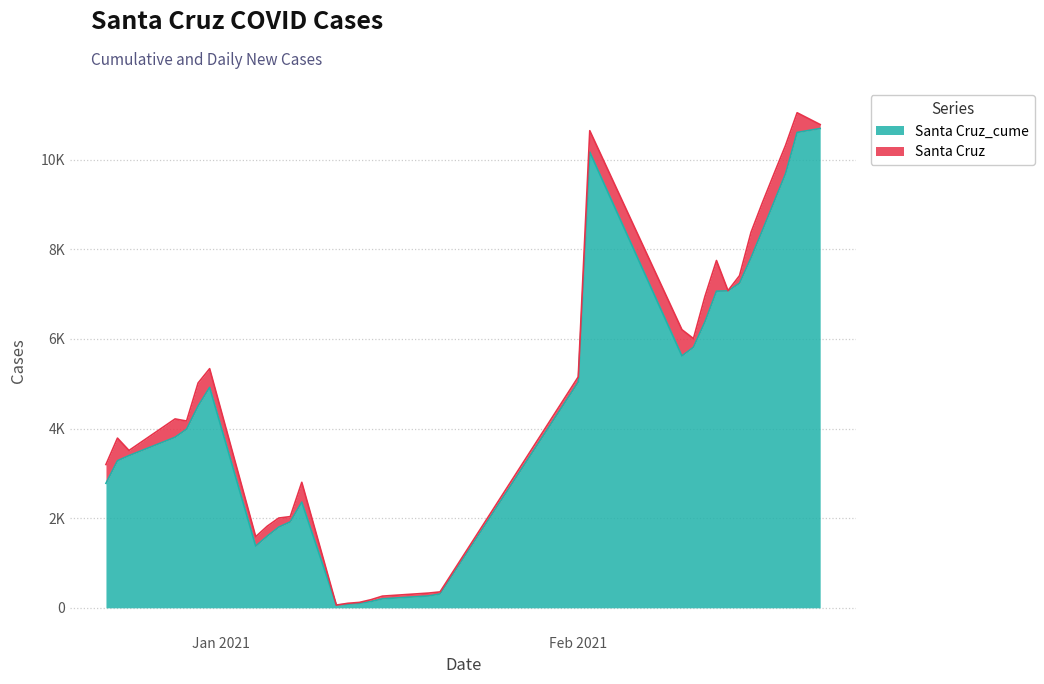

True or false: Santa Cruz and Santa Cruz_cume intersect in this chart.

False